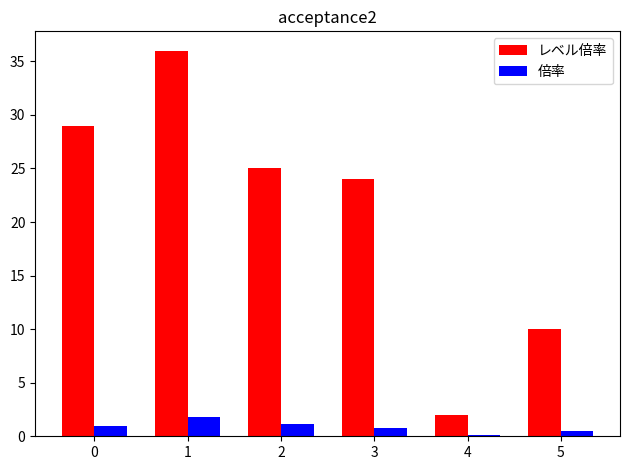

What is the value of the レベル倍率 bar at the 3rd from the left?

25.0